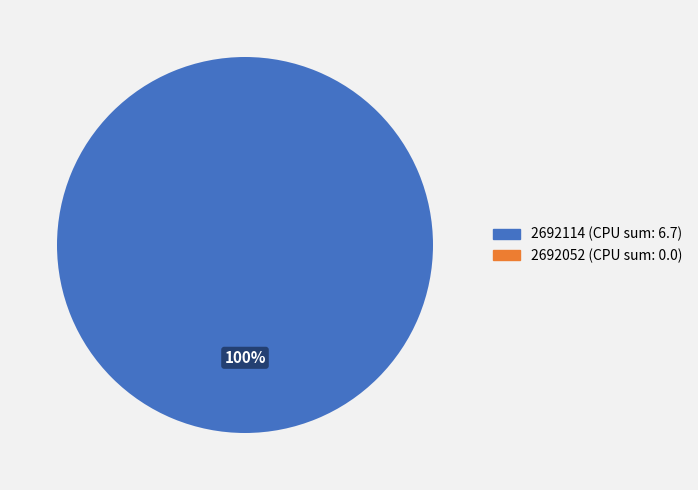

To the nearest percent, what is the difference between the 2692052 (CPU sum: 0.0) and 2692114 (CPU sum: 6.7) slice percentages?

100%